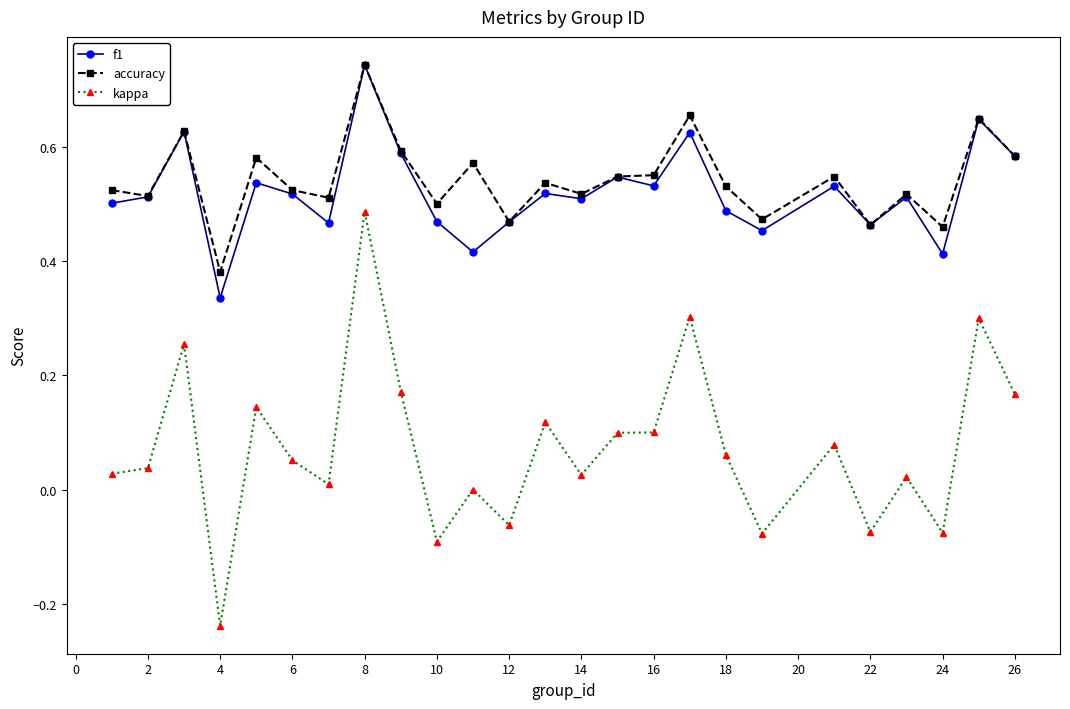

True or false: accuracy and kappa cross at least once.

False